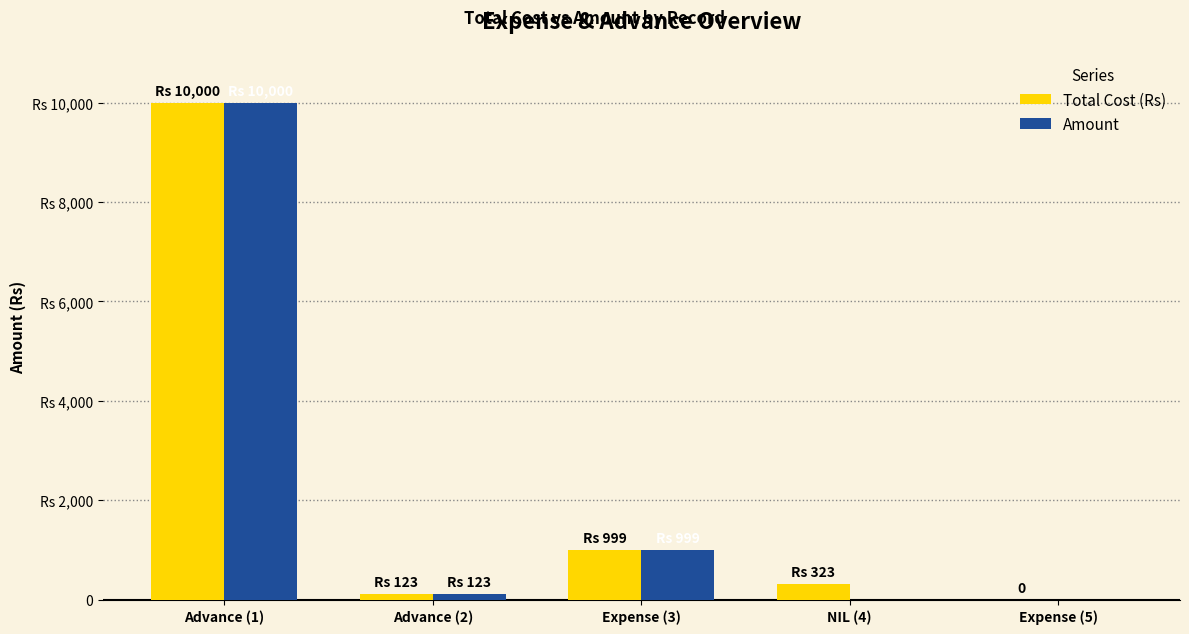

Which category has the highest value in the Total Cost (Rs) series?

Advance (1)